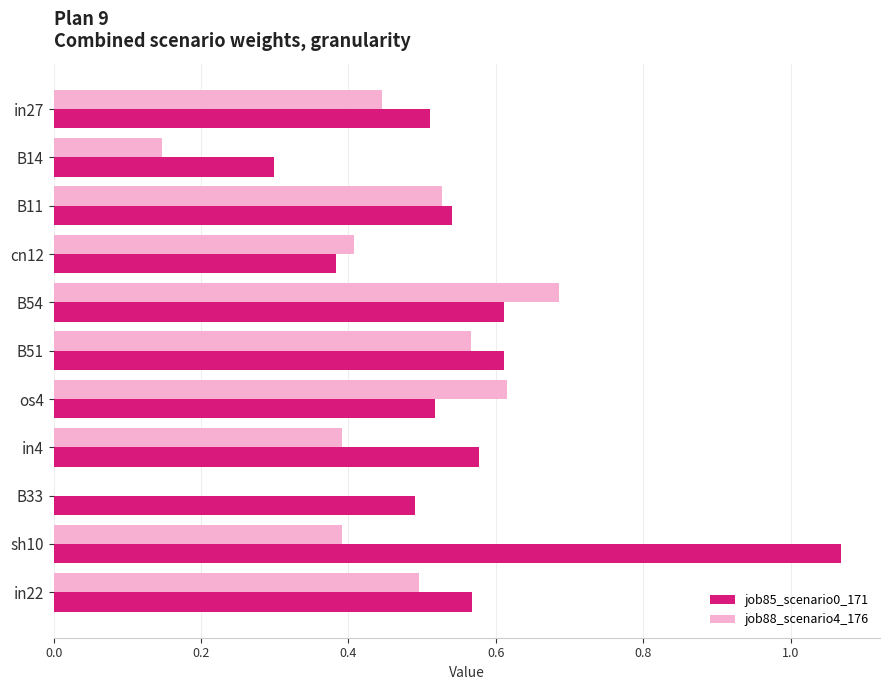

True or false: job85_scenario0_171 has a value of 1.8 at sh10.

False